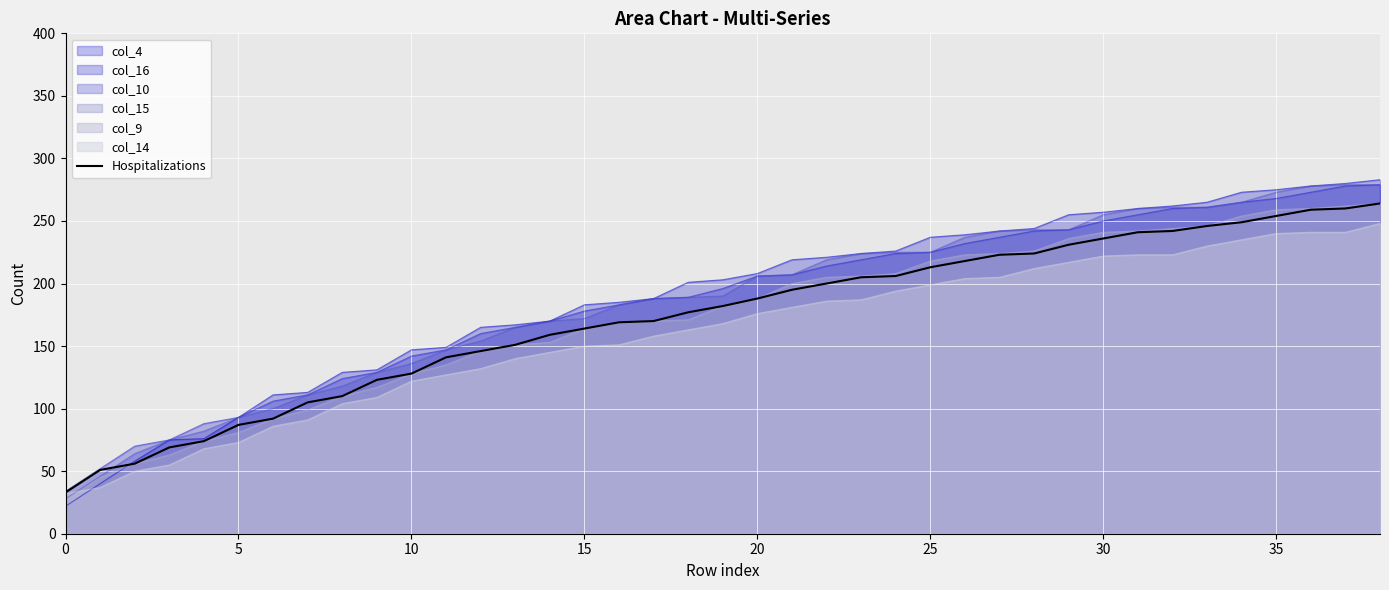

What is the value of the 6th point from the left?

87